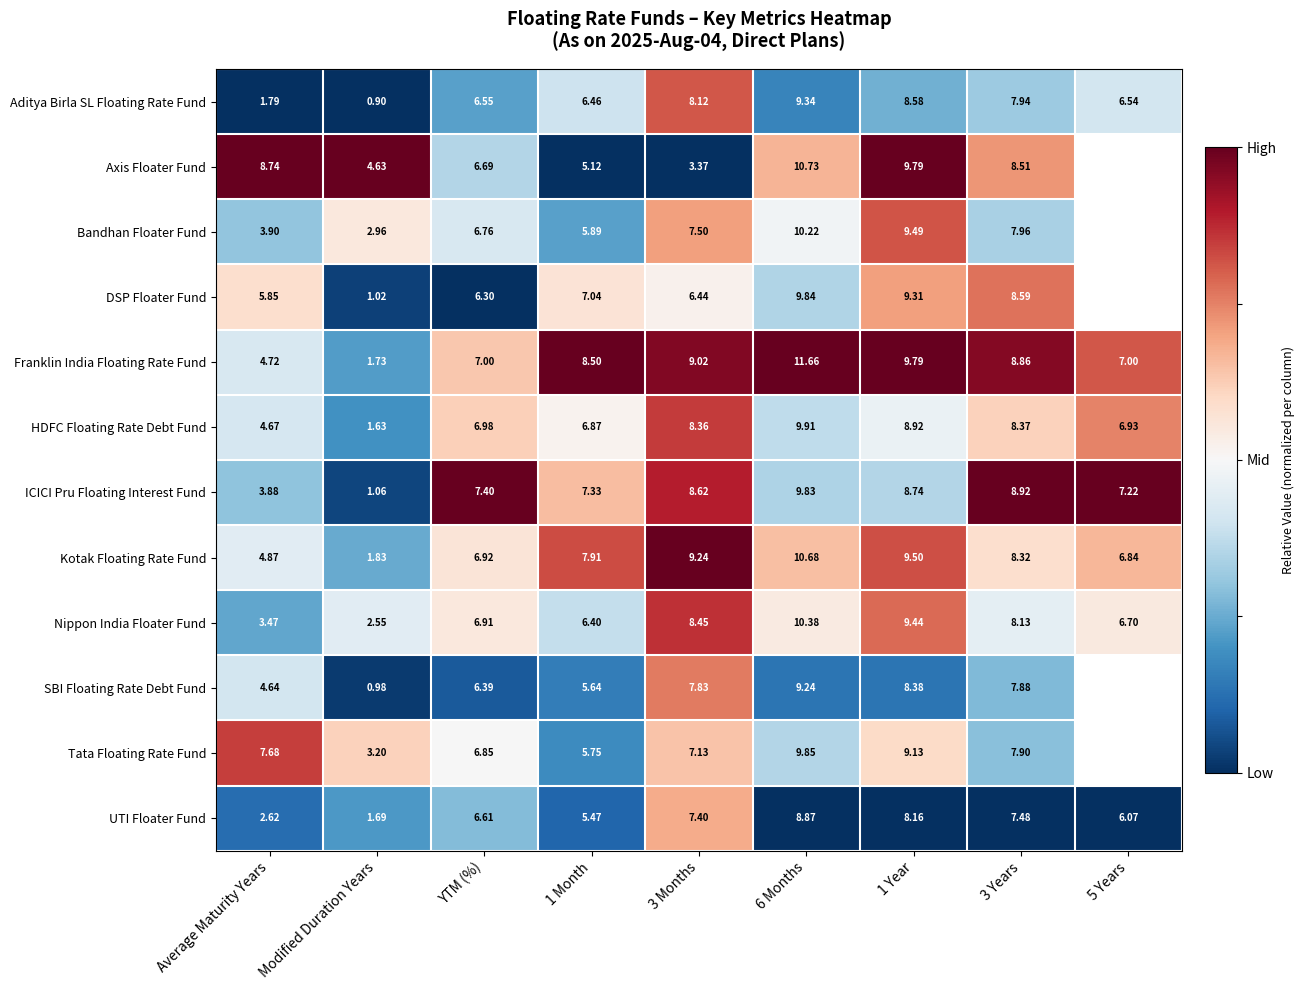

Where does the ICICI Pru Floating Interest Fund series first go above 7?

YTM (%)